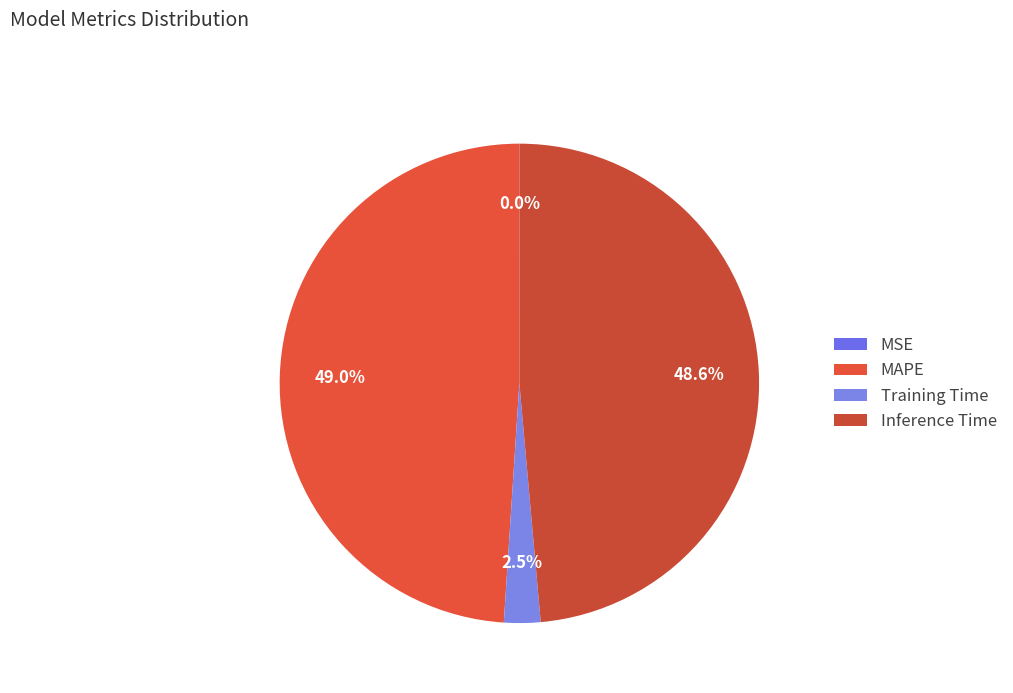

Combined, do MSE and MAPE account for over 50%?

No